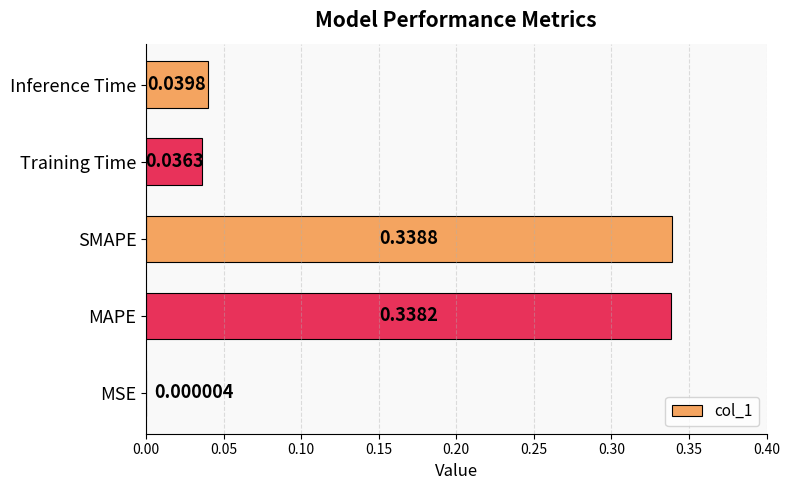

At which category does the chart reach its peak across all series?

SMAPE